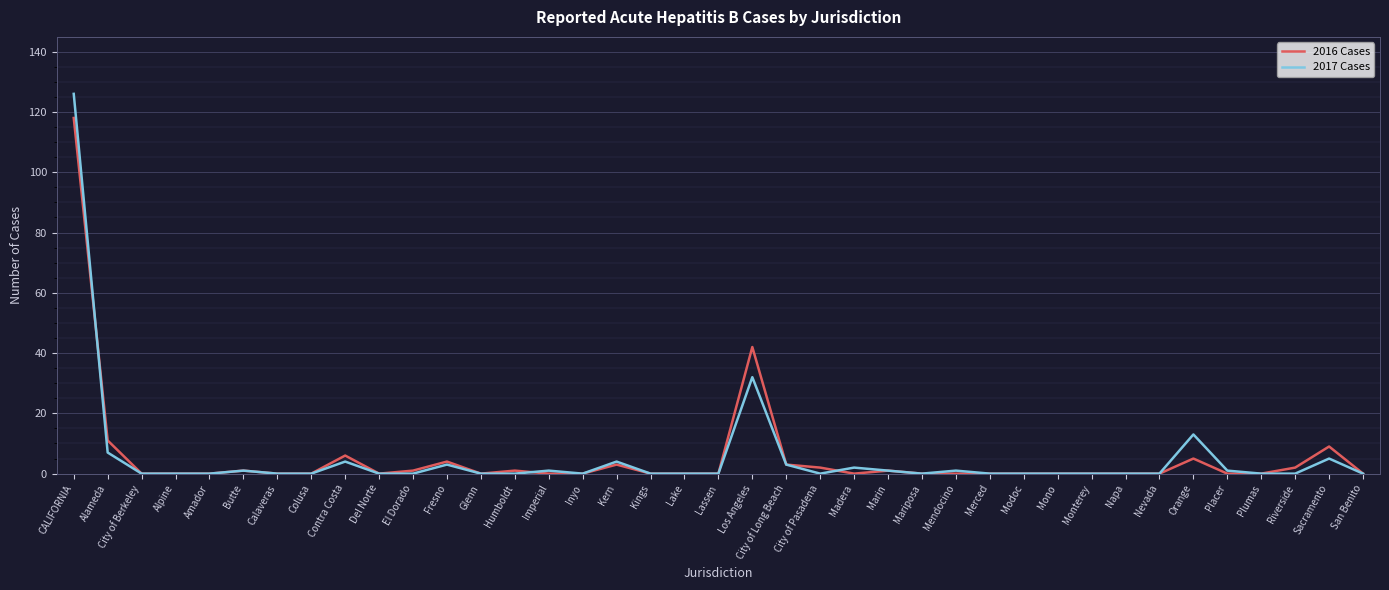

What position from the right is Kings?

22